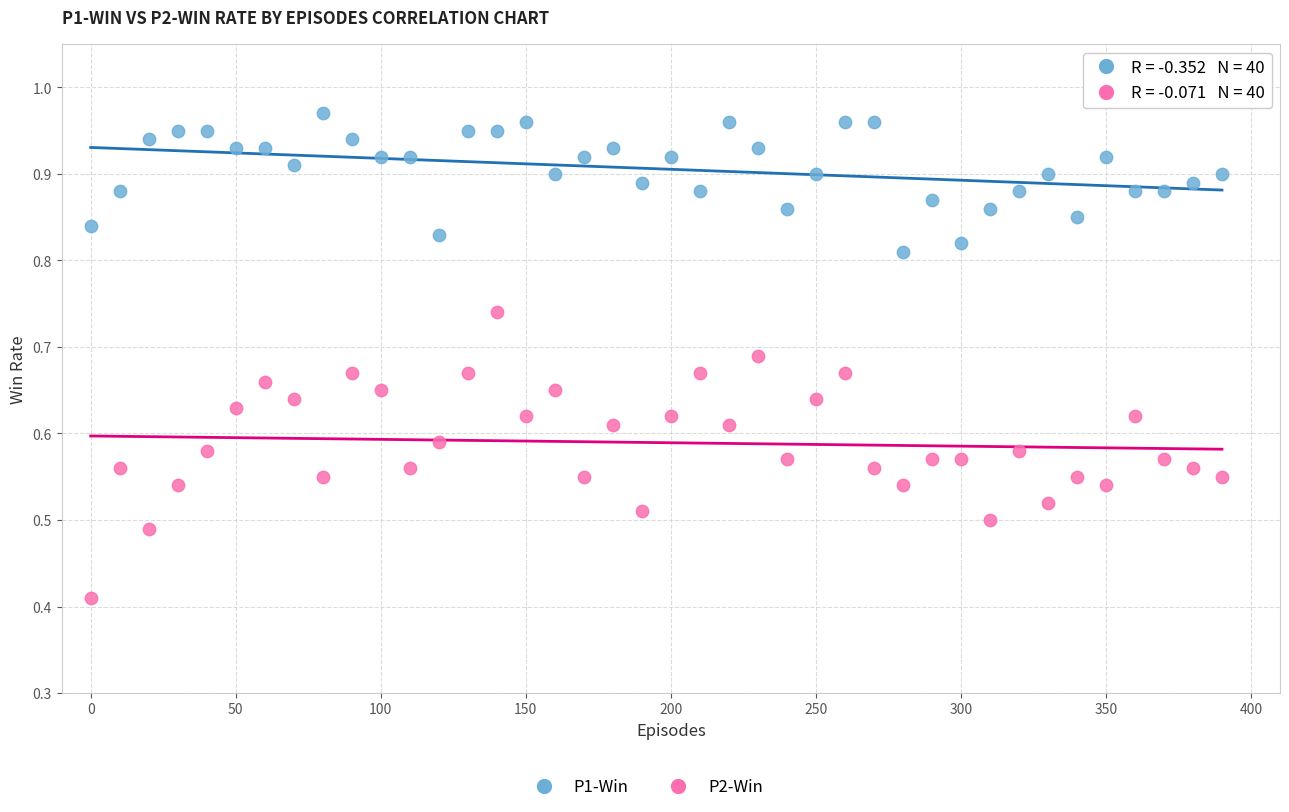

Which series has the widest spread of Y values?

P2-Win